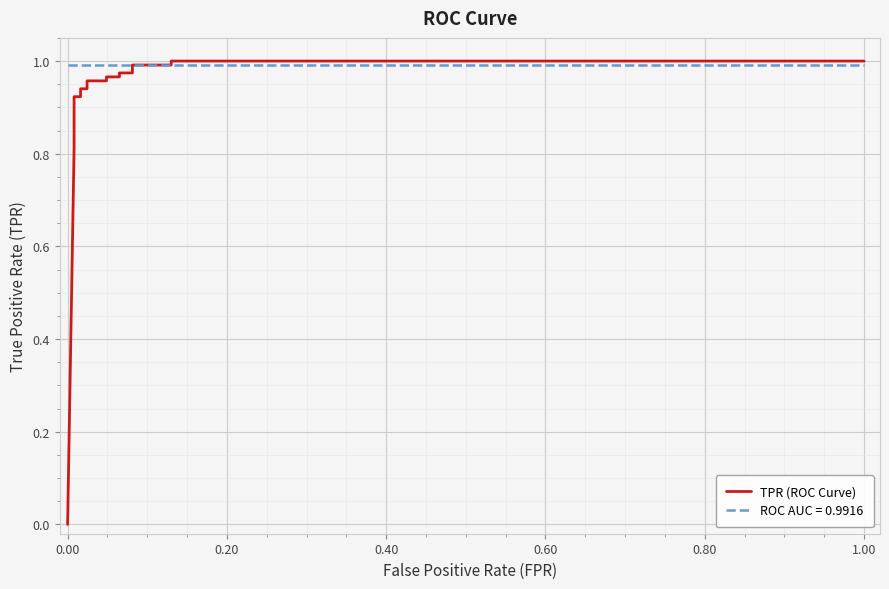

The value at 14 is 1.5. True or false?

False